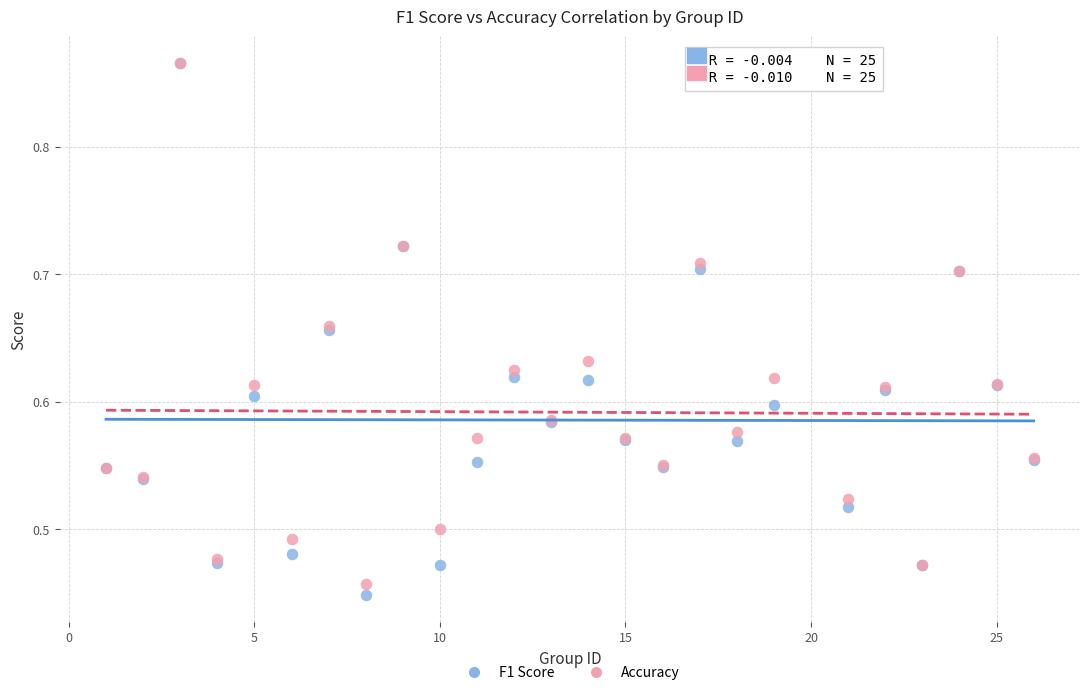

What are all the series names shown in the legend?

F1 Score, Accuracy